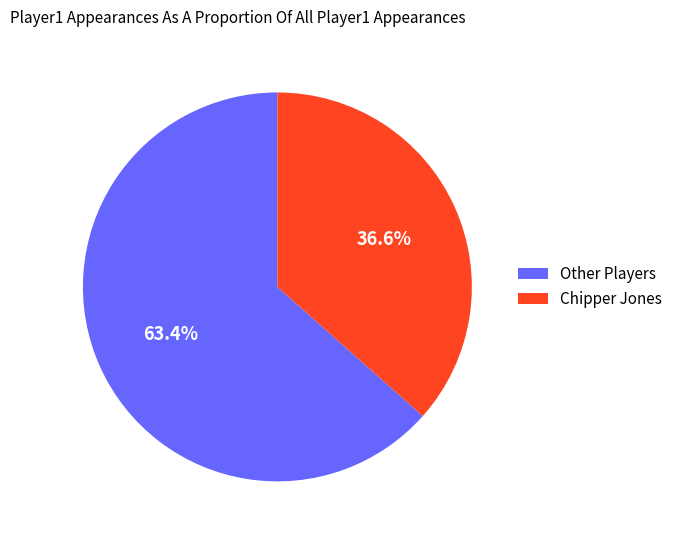

Between Other Players and Chipper Jones, which is larger?

Other Players